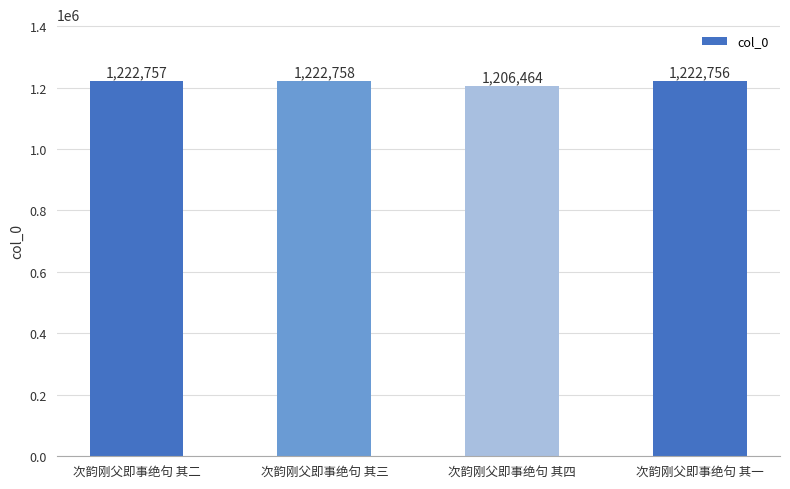

Which category has the lowest value across all series?

次韵刚父即事绝句 其四